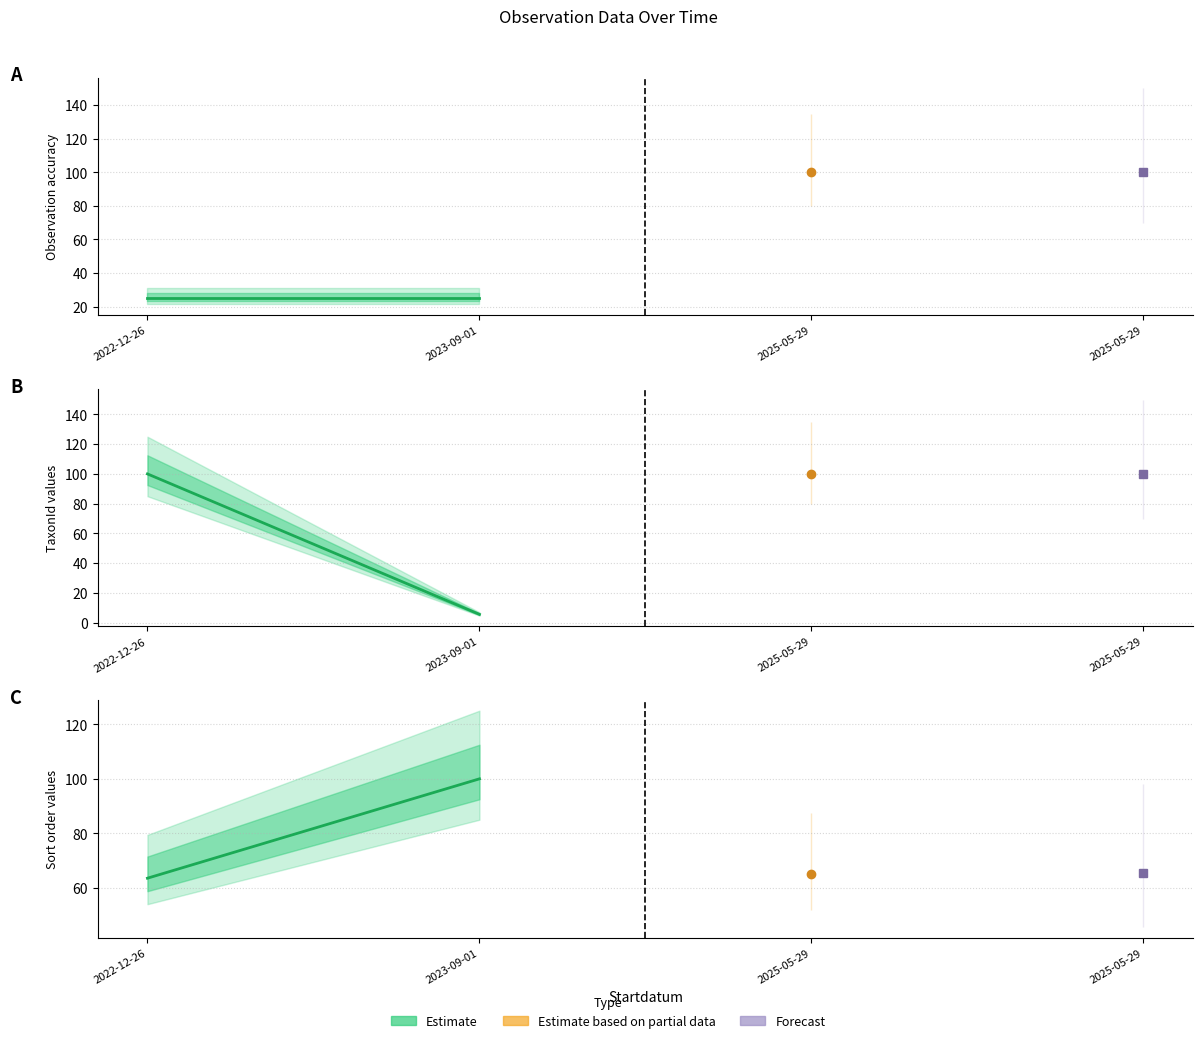

What is the difference between the maximum and minimum values?

36.4